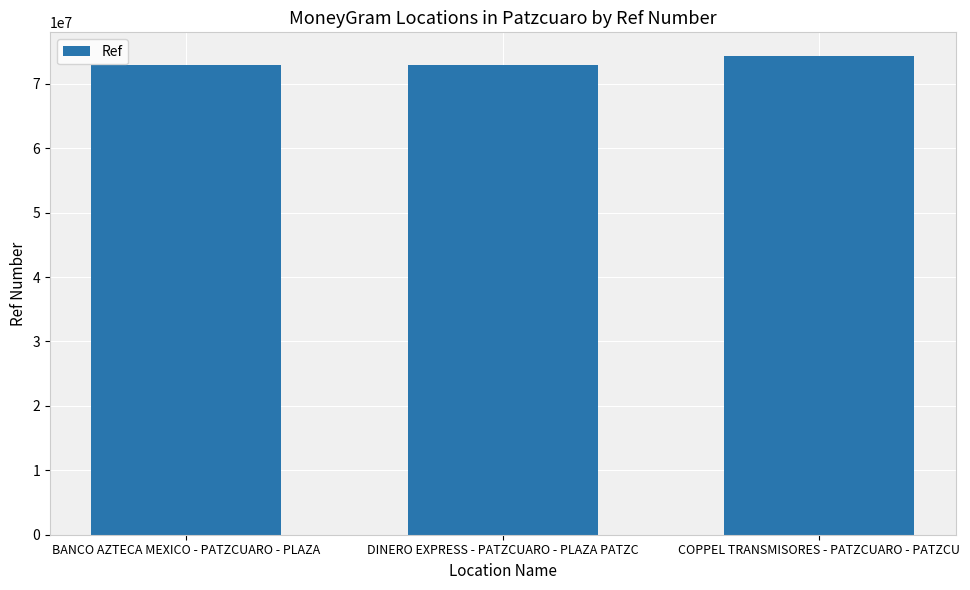

The value at BANCO AZTECA MEXICO - PATZCUARO - PLAZA is 72934120. True or false?

True